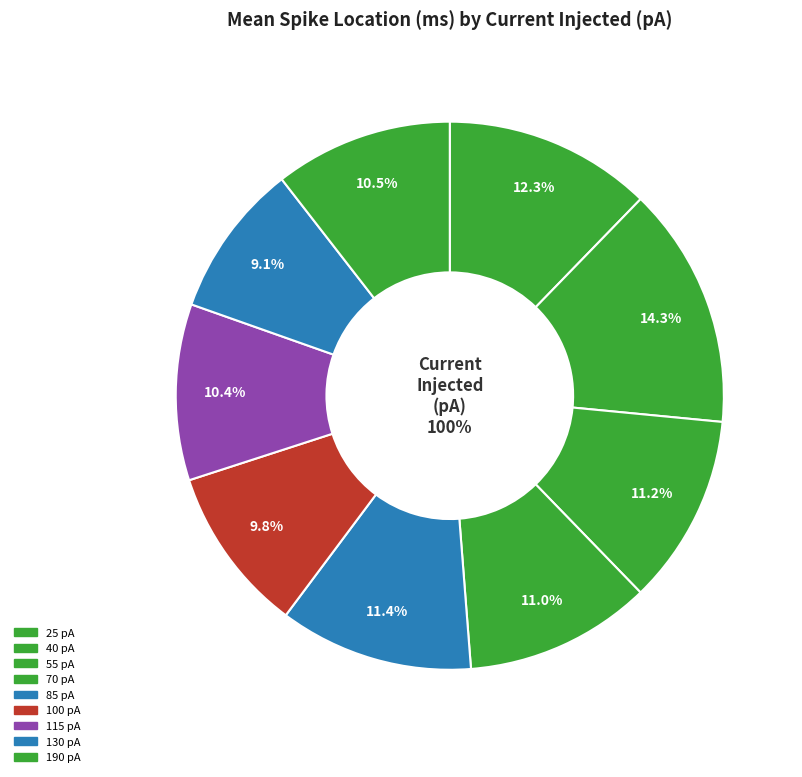

Is the sum of 40 and 25 greater than half?

No